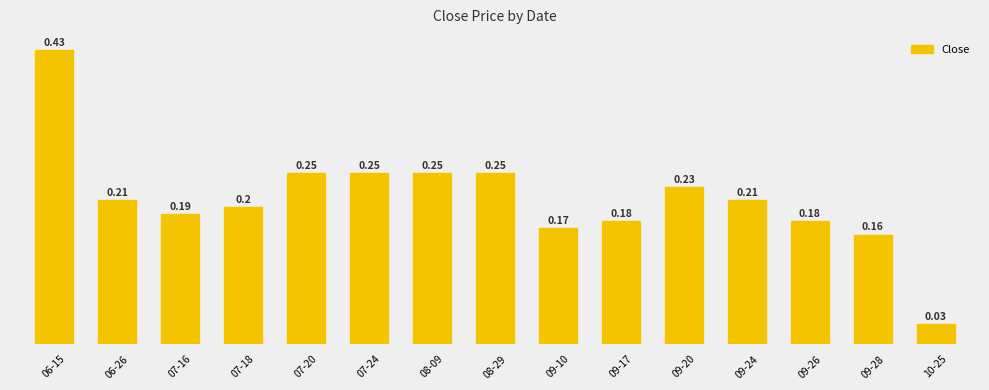

Reading left to right, what are all the values shown in this chart?

0.4	0.2	0.2	0.2	0.2	0.2	0.2	0.2	0.2	0.2	0.2	0.2	0.2	0.2	0.0